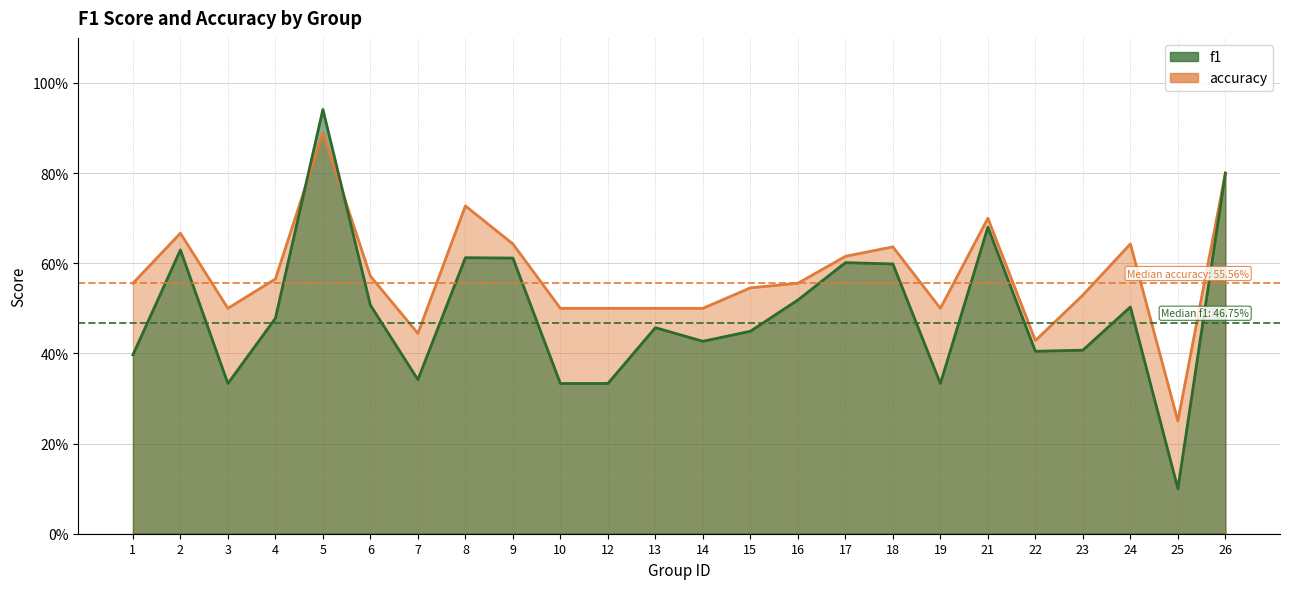

Reading left to right, transcribe all the data shown in this chart.

f1: 0.4	0.6	0.3	0.5	0.9	0.5	0.3	0.6	0.6	0.3	0.3	0.5	0.4	0.4	0.5	0.6	0.6	0.3	0.7	0.4	0.4	0.5	0.1	0.8
accuracy: 0.6	0.7	0.5	0.6	0.9	0.6	0.4	0.7	0.6	0.5	0.5	0.5	0.5	0.5	0.6	0.6	0.6	0.5	0.7	0.4	0.5	0.6	0.2	0.8